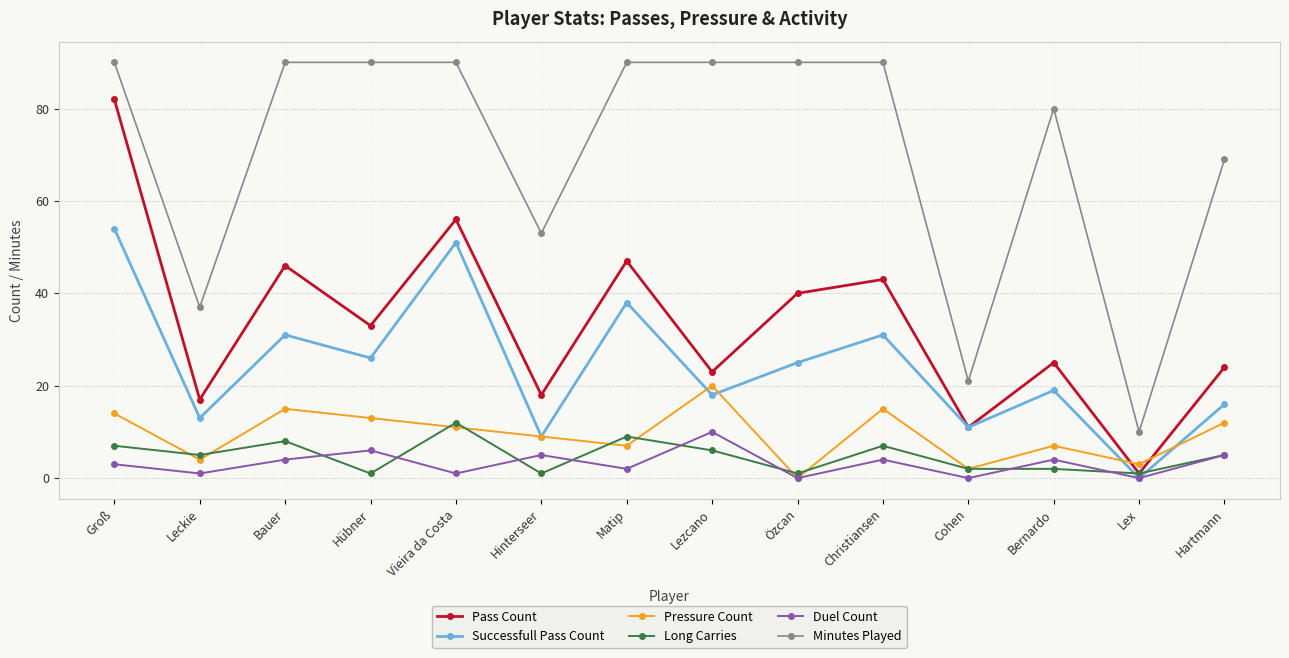

What is the maximum value for Pressure Count?

20